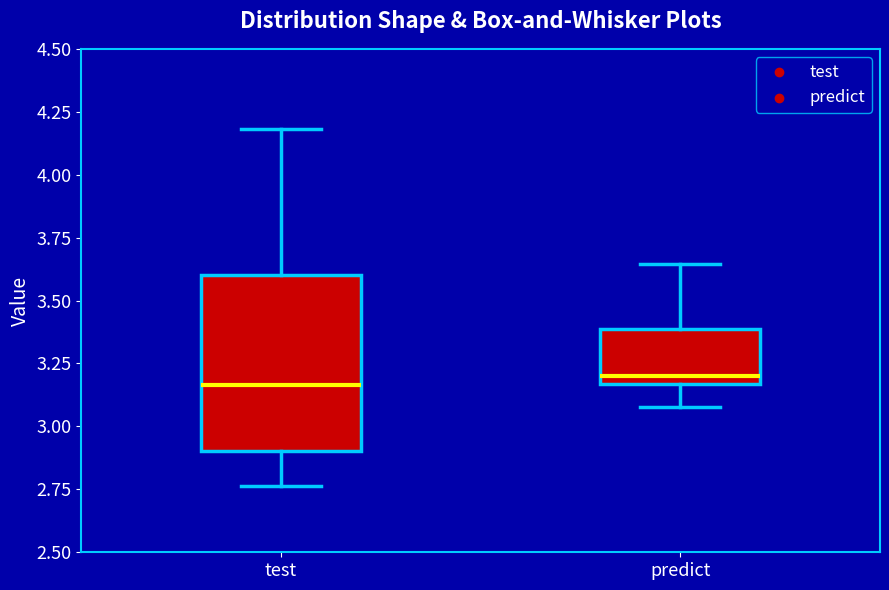

Reading left to right, transcribe this box plot: for each box, give where its median line is, the range the box spans, and where its two whiskers end, as read against the y-axis. The values are not printed on the chart, so give them approximately, as read against the axis.

test: median 3.15, box 2.90 to 3.60, whiskers 2.75 to 4.20
predict: median 3.20, box 3.15 to 3.40, whiskers 3.10 to 3.65